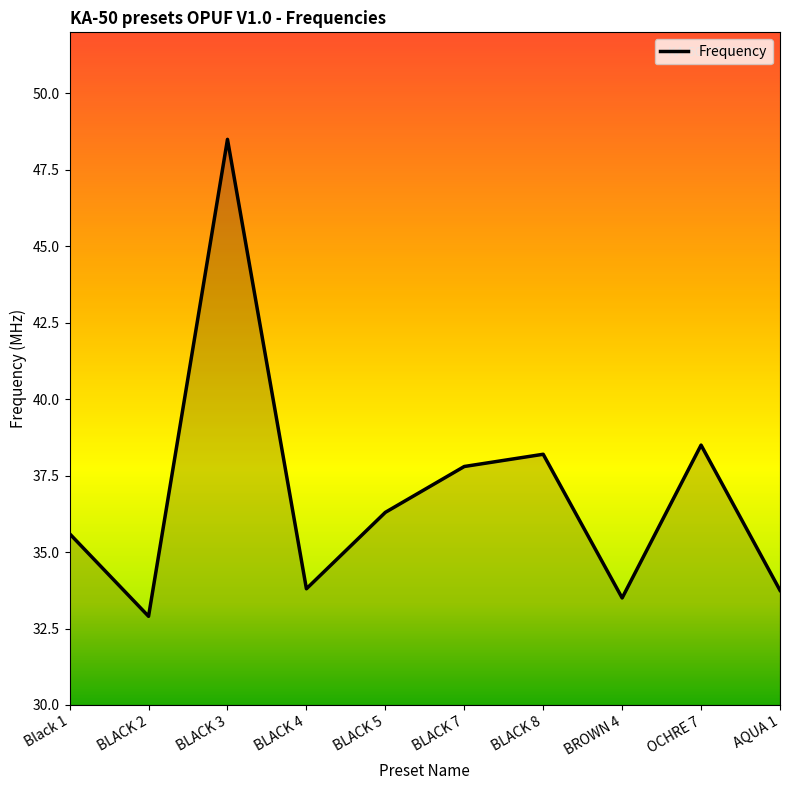

What is the difference between the maximum and second lowest values?

15.0